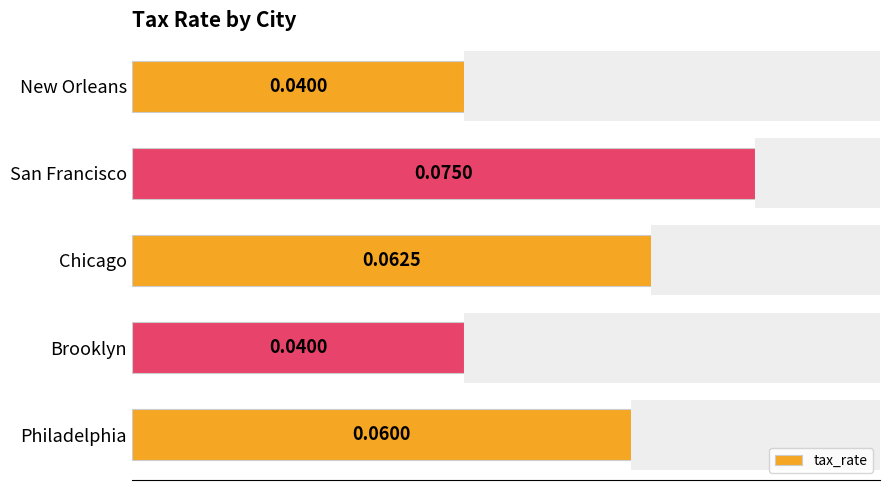

Which label corresponds to the largest value in the chart?

San Francisco